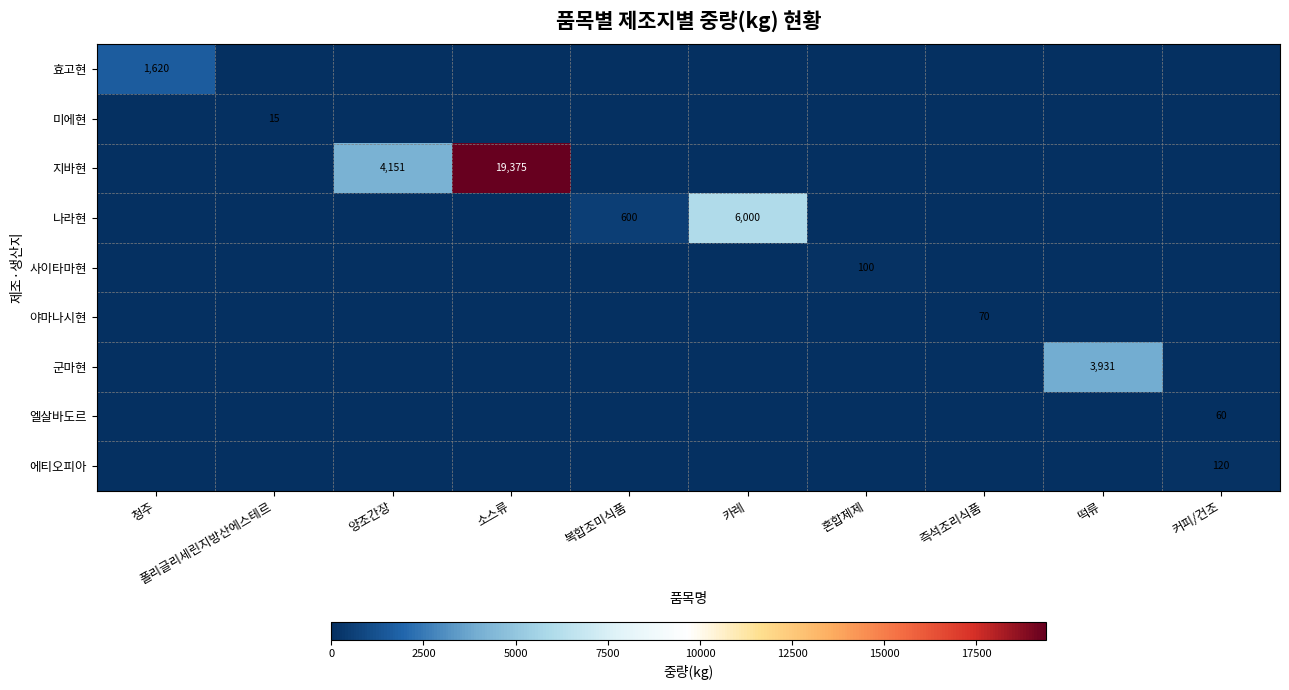

Which category has the lowest value across all series?

폴리글리세린지방산에스테르